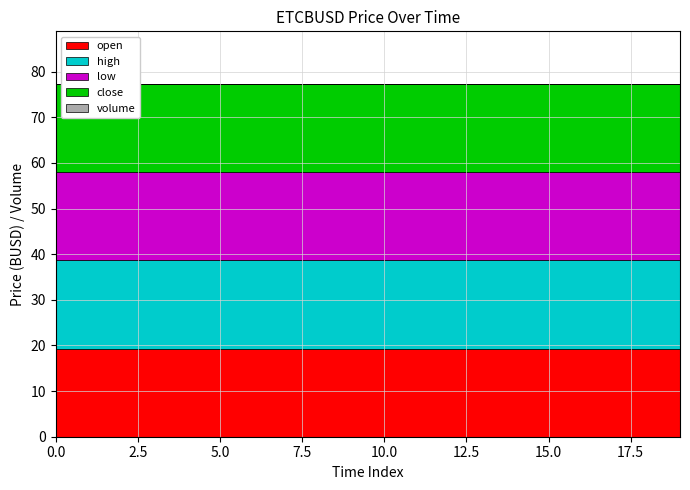

True or false: volume and high cross at least once.

False